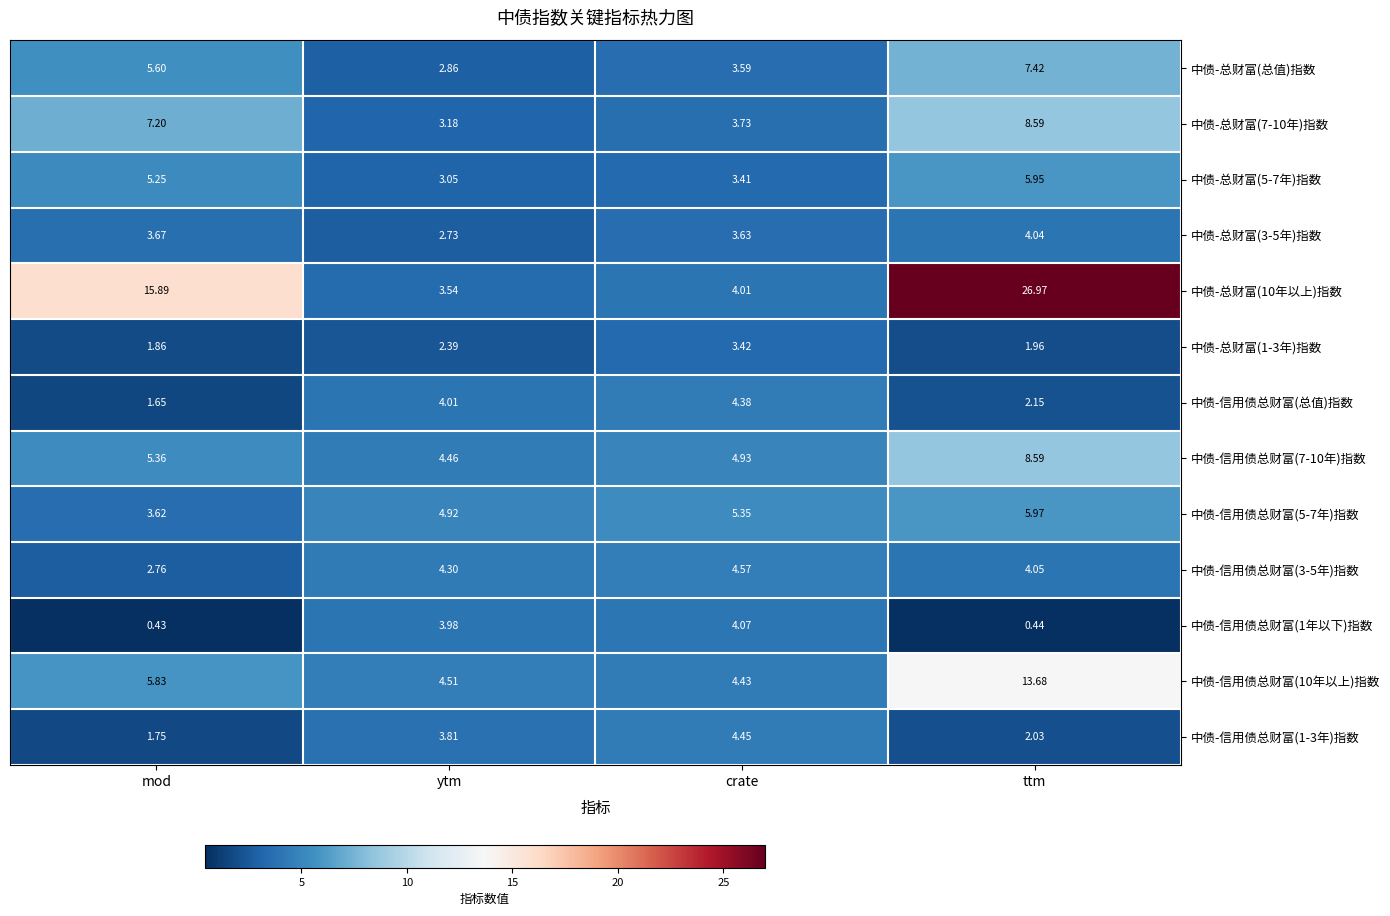

At which label does 中债-总财富(总值)指数 first exceed 5?

mod